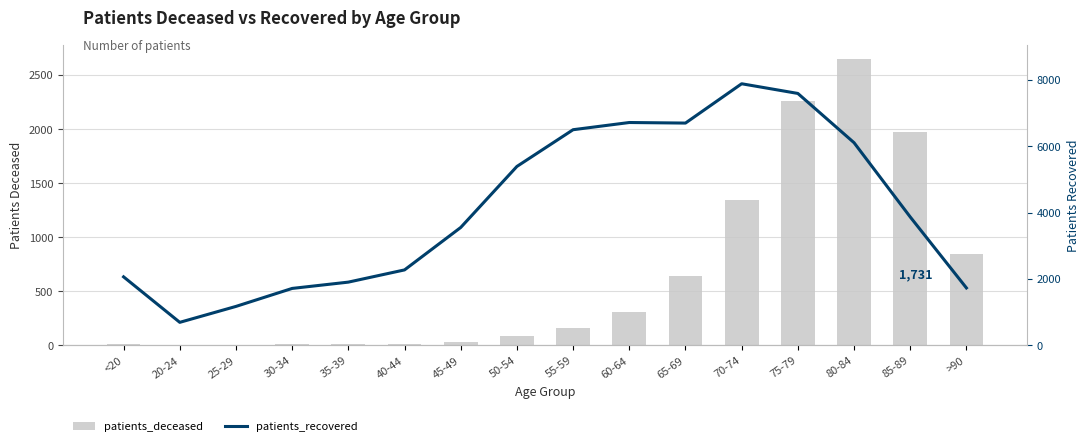

Reading left to right, what are all the values shown in this chart?

patients_deceased: 10	3	3	13	11	17	31	90	160	309	645	1345	2257	2649	1973	848
patients_recovered: 2065	694	1174	1716	1906	2274	3553	5392	6499	6716	6699	7884	7592	6108	3870	1731